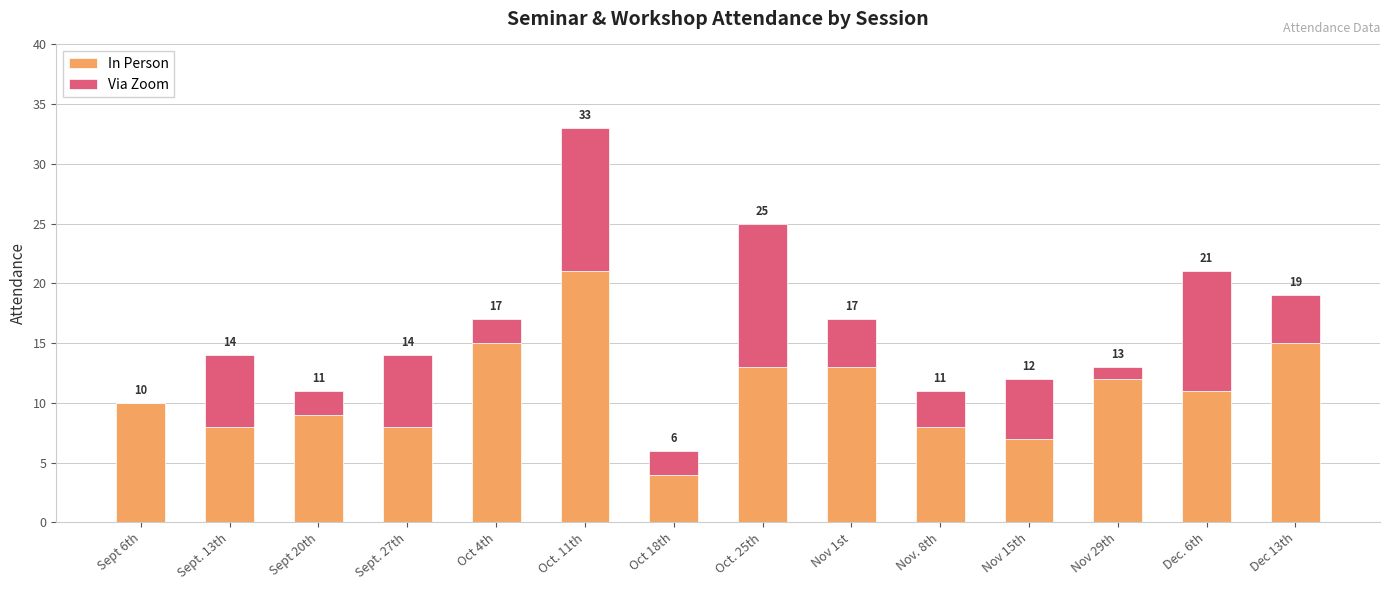

What is the total value across all series at Dec 13th?

19